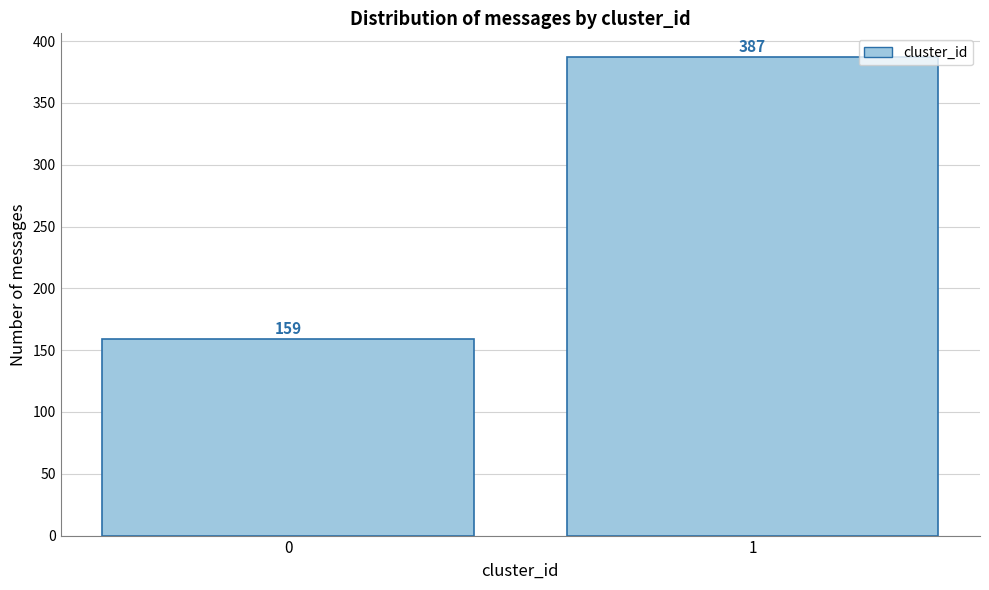

Reading left to right, list all the values displayed in this chart.

0=159	1=387